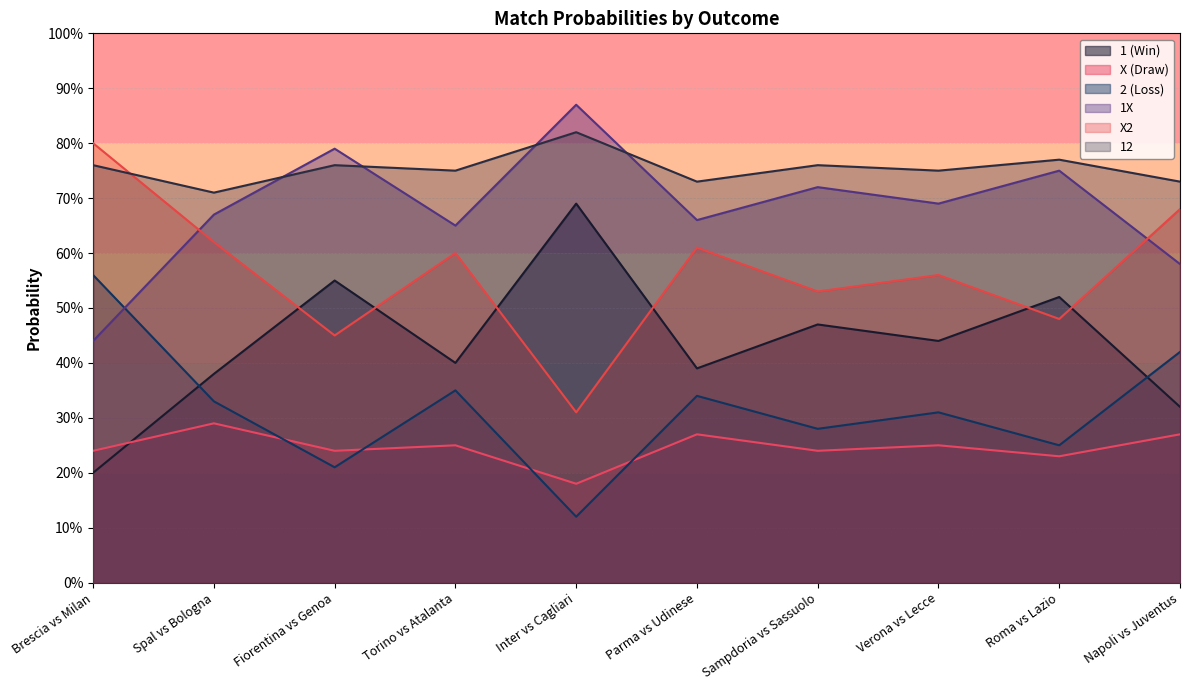

What is the sum of the 1X values at Spal vs Bologna and Parma vs Udinese?

1.3